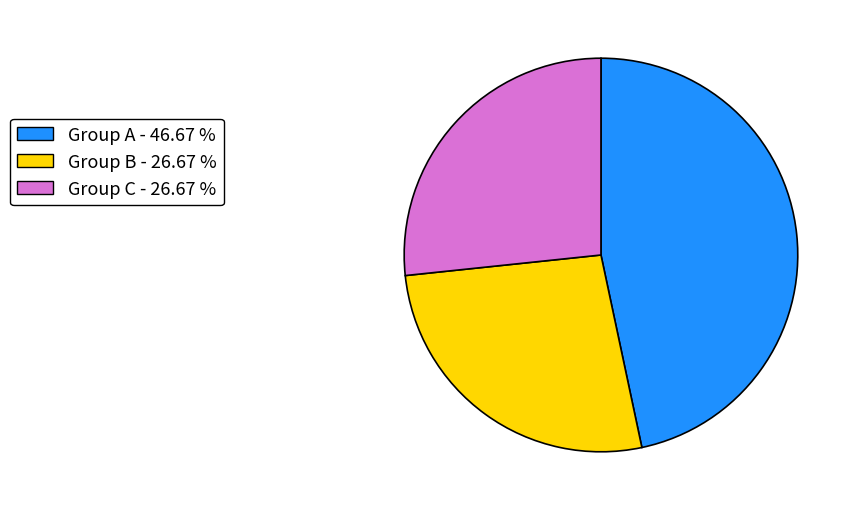

Is the sum of Group A - 46.67 % and Group B - 26.67 % greater than half?

Yes